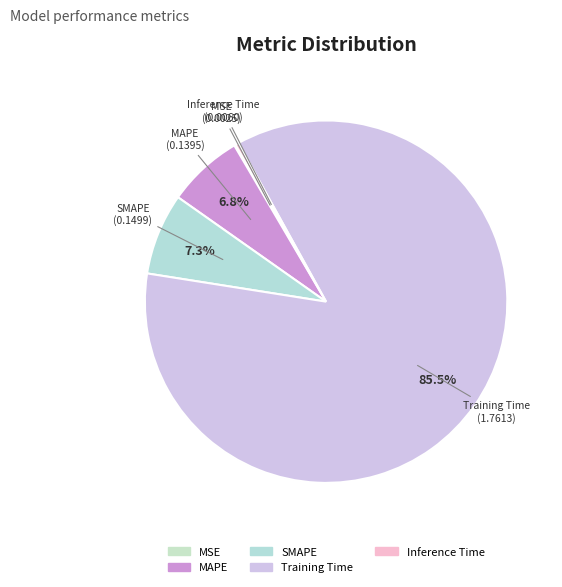

Is the sum of Training Time and Inference Time greater than half?

Yes